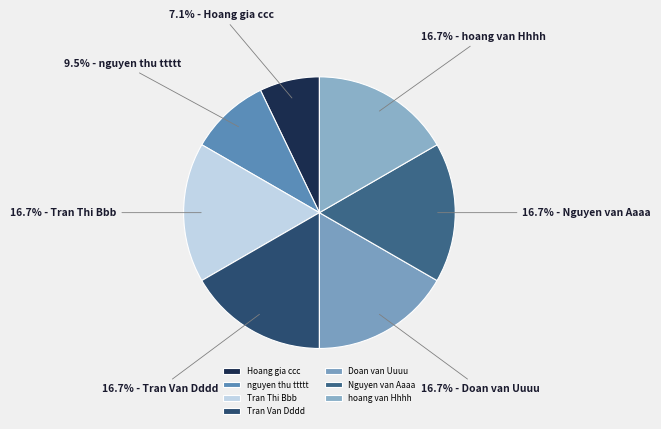

Which slice is the smallest?

Hoang gia ccc